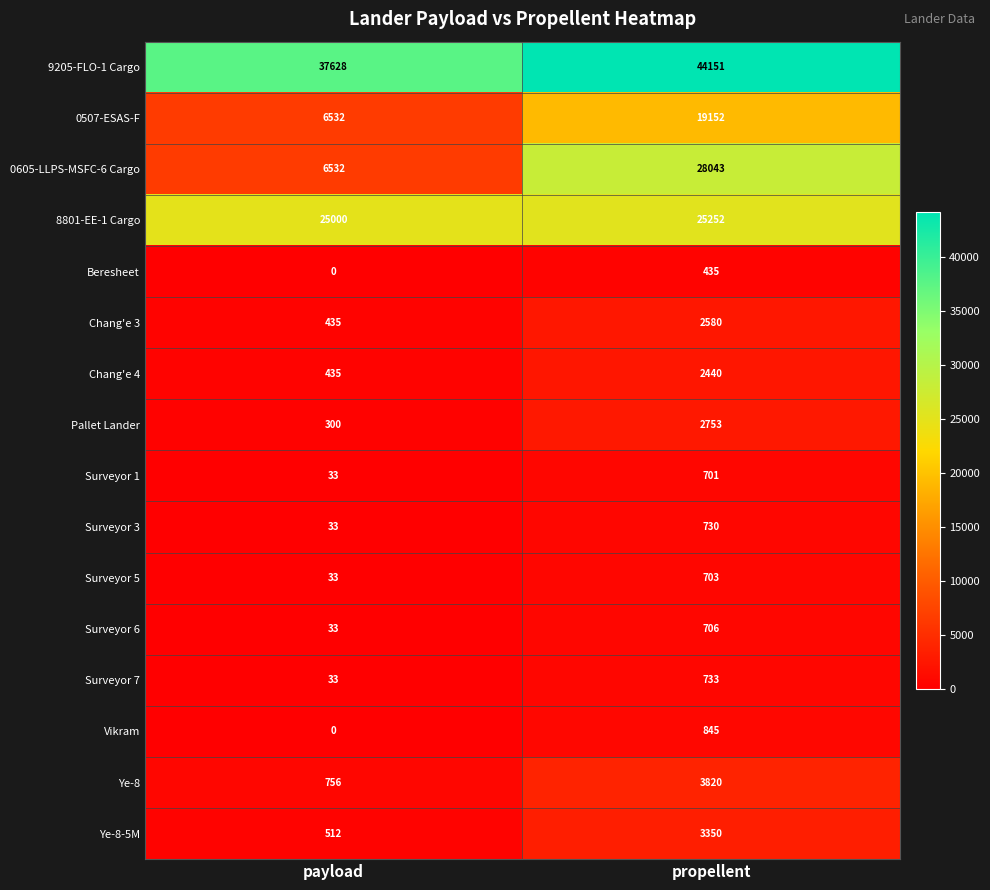

Is it true that Vikram equals 0 at payload?

True